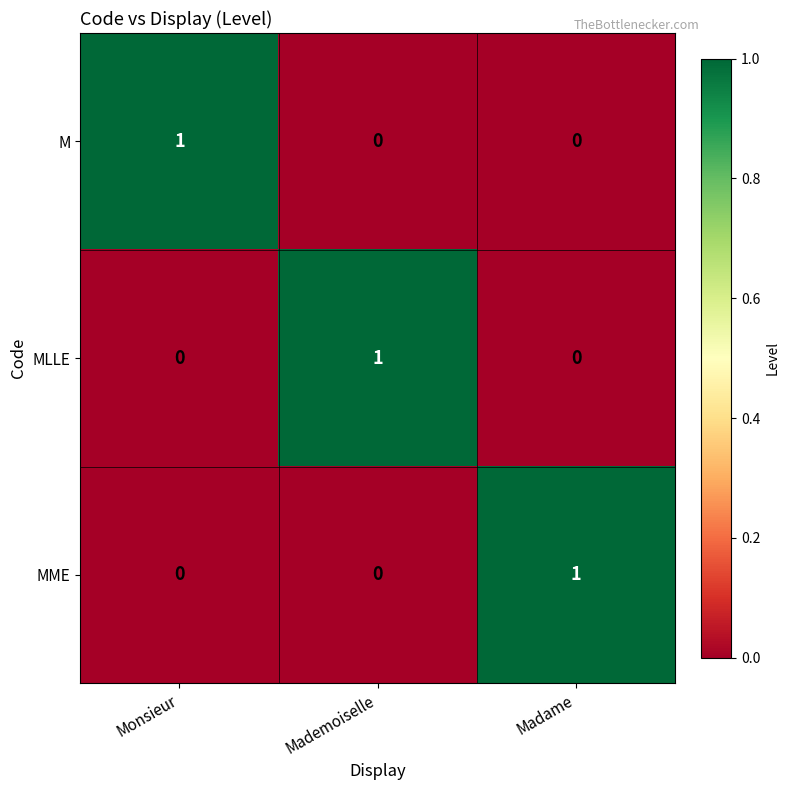

How many MLLE values are between 0 and 1?

3